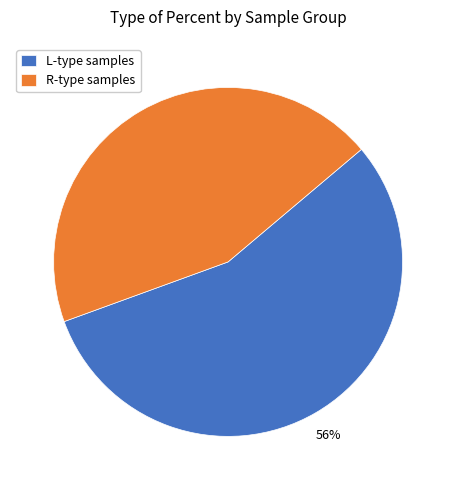

Is the sum of L-type samples and R-type samples greater than half?

Yes